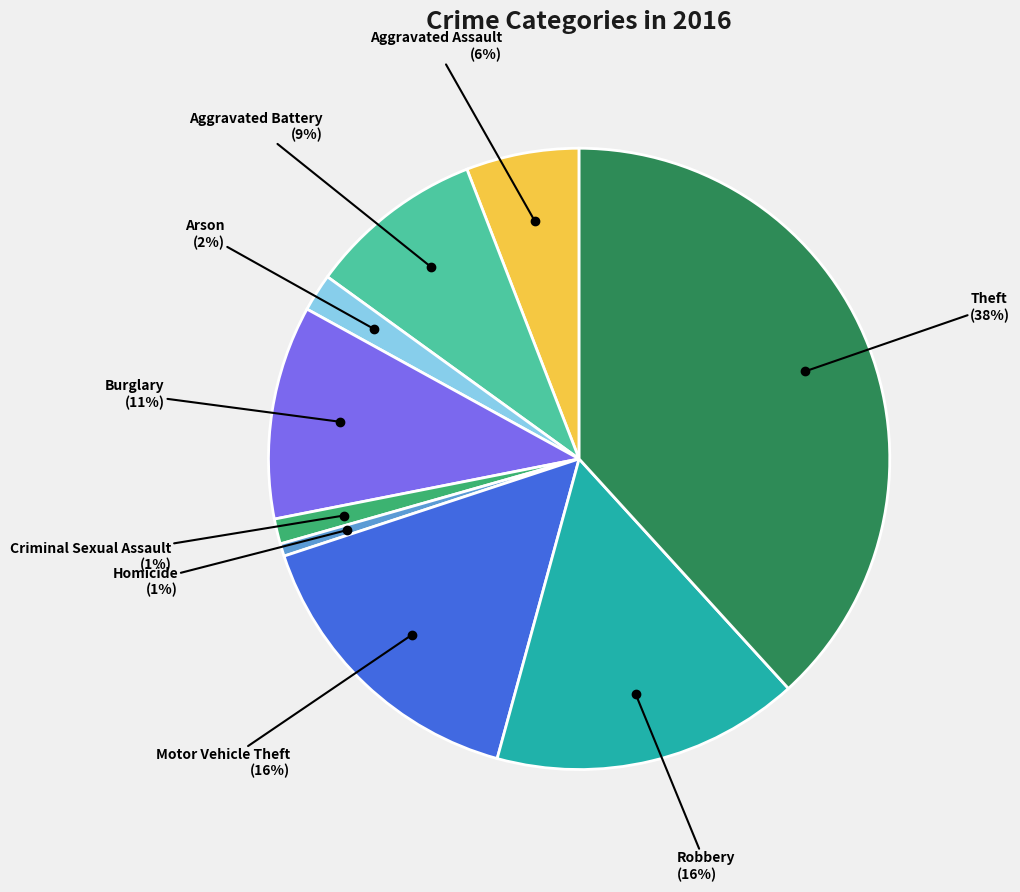

Which slice is the largest?

Theft